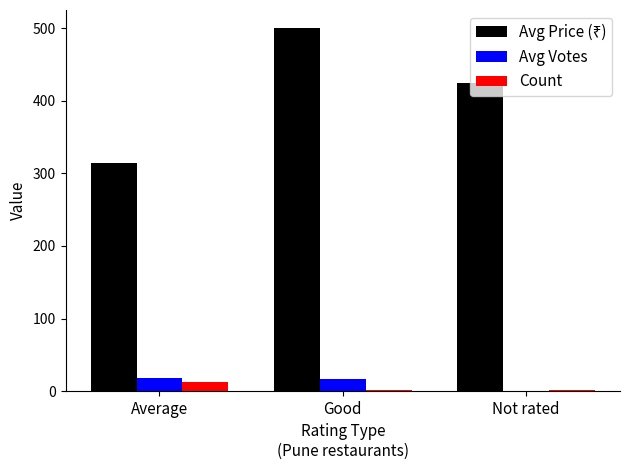

Is it true that Avg Votes equals 17.0 at Good?

True